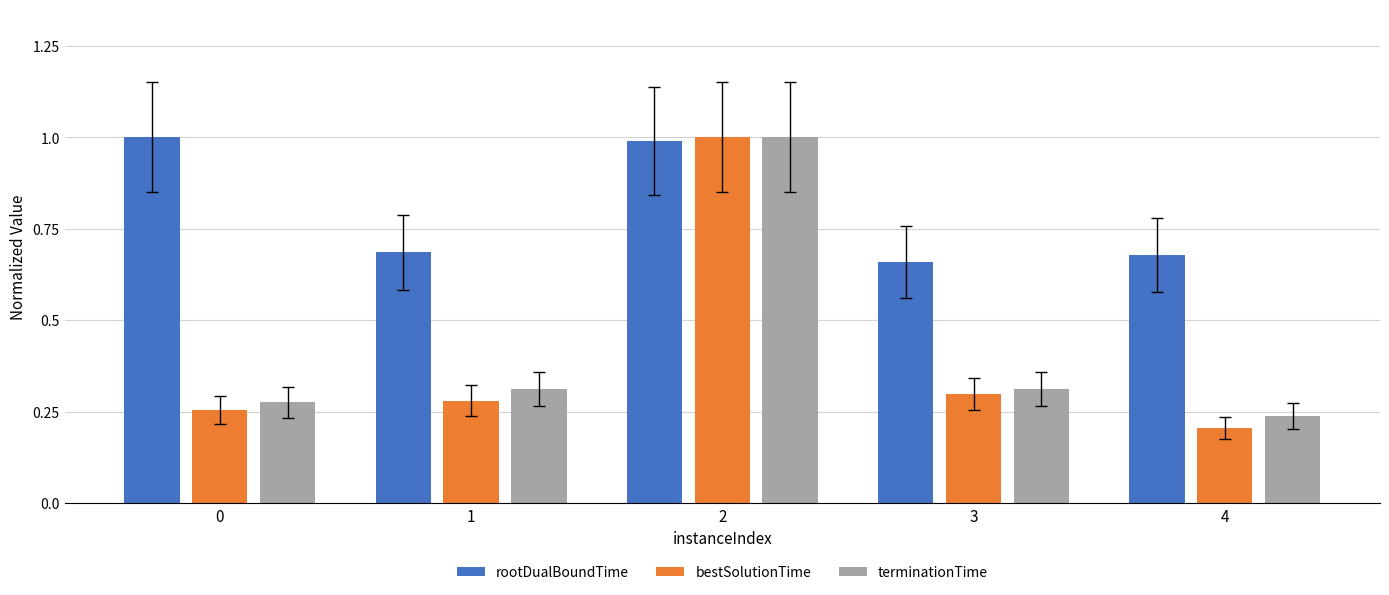

What is the sum of all rootDualBoundTime values?

4.0